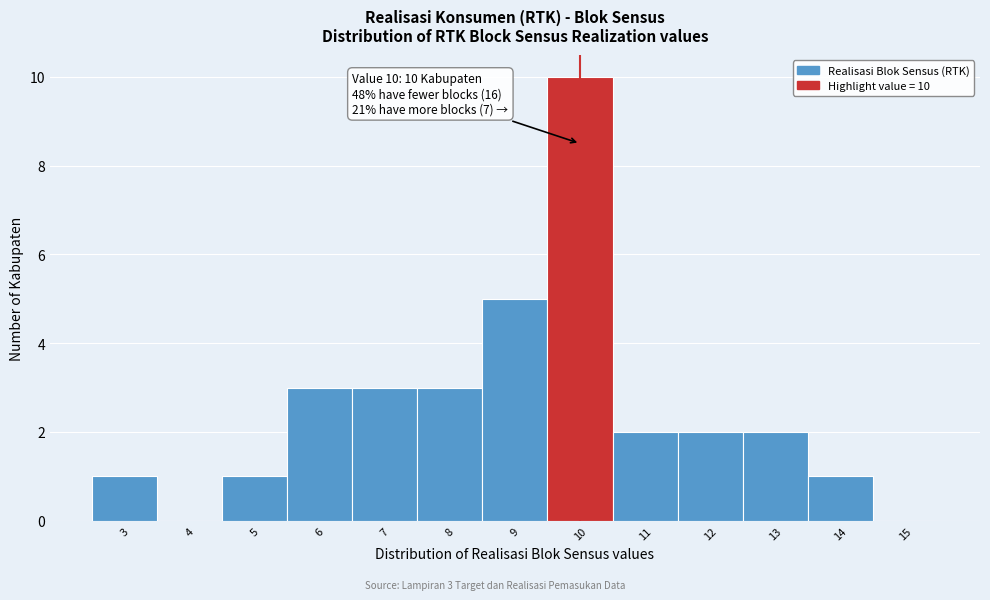

Over which range of the x-axis is the bar tallest?

9.5 to 10.5